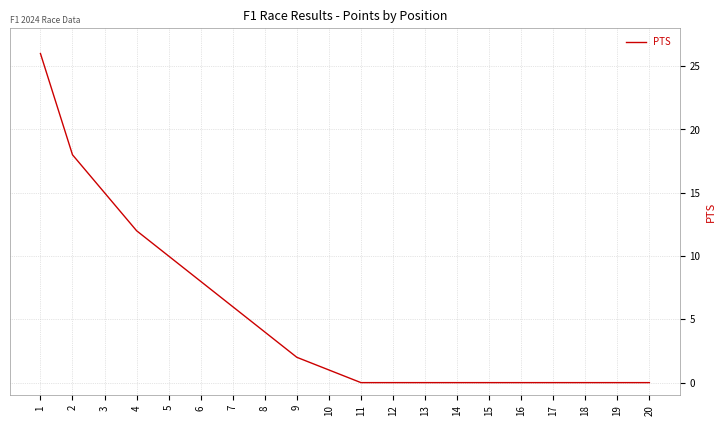

How many lines are shown in the chart?

1